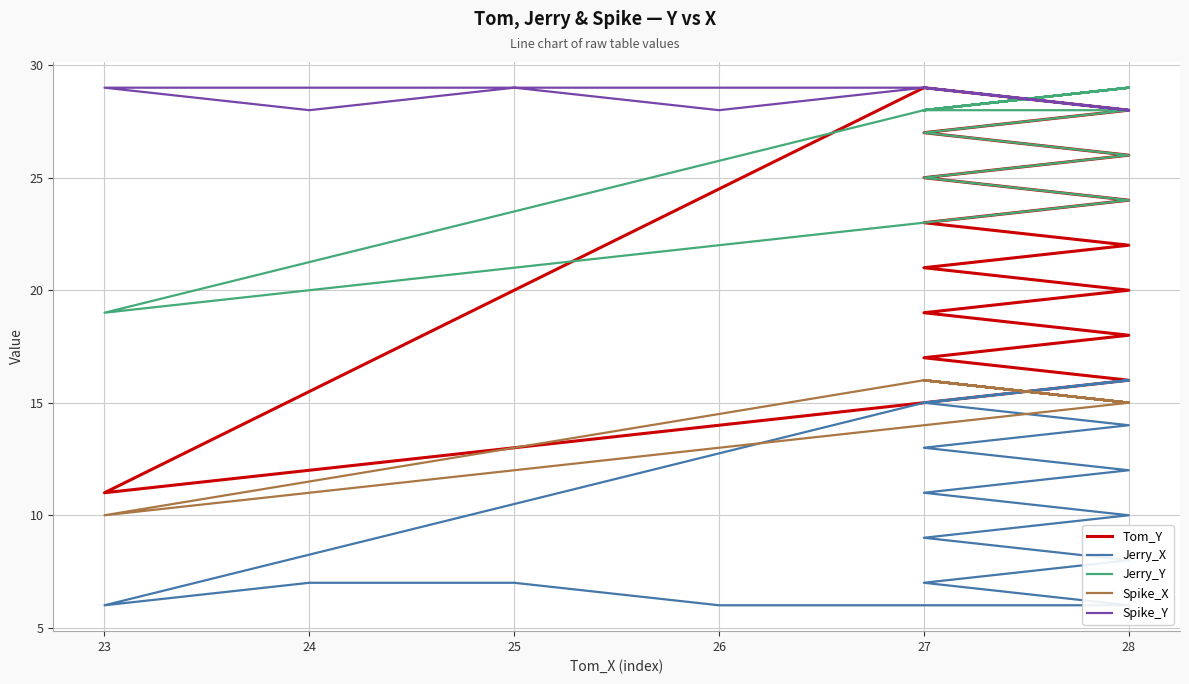

Which label corresponds to the smallest value in the chart?

23